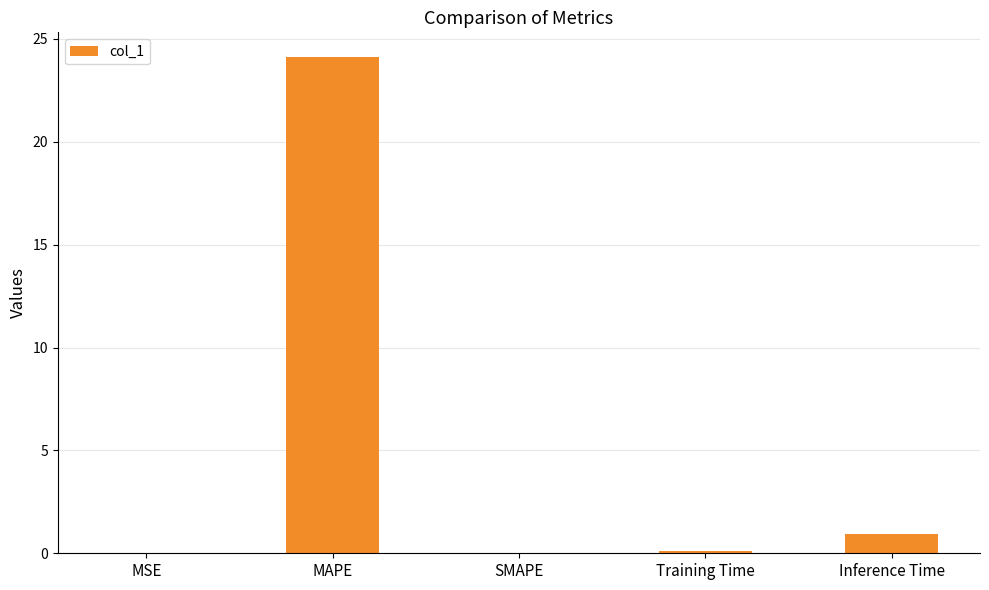

What is the change in value from SMAPE to Inference Time?

+0.9